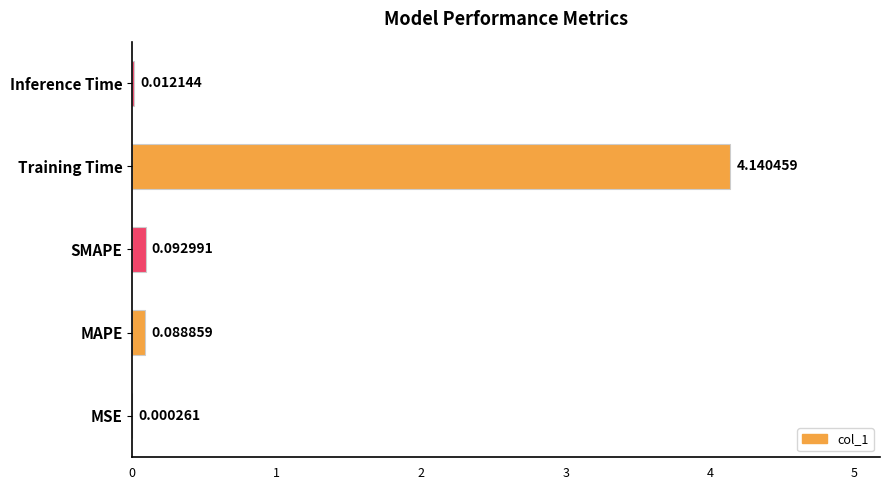

Where is the data nearest to the value 2?

SMAPE